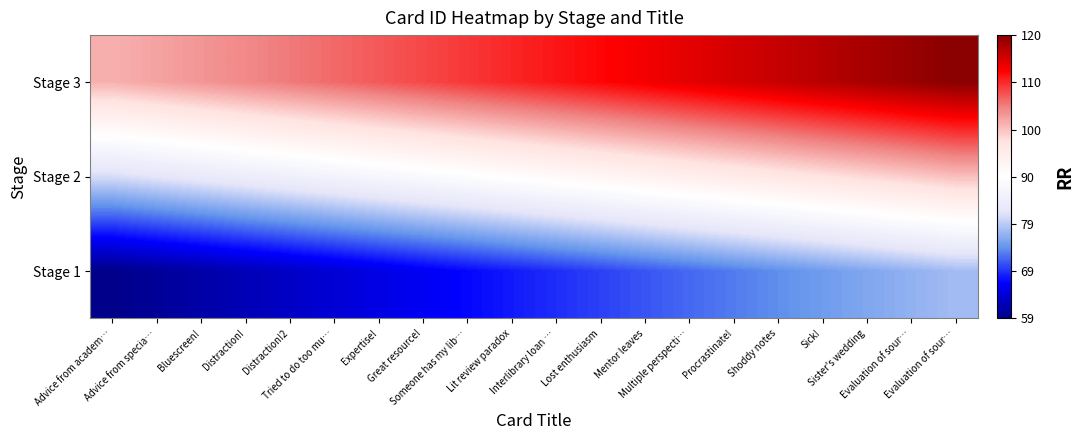

Where is Stage 1 nearest to the value 68?

Lit review paradox